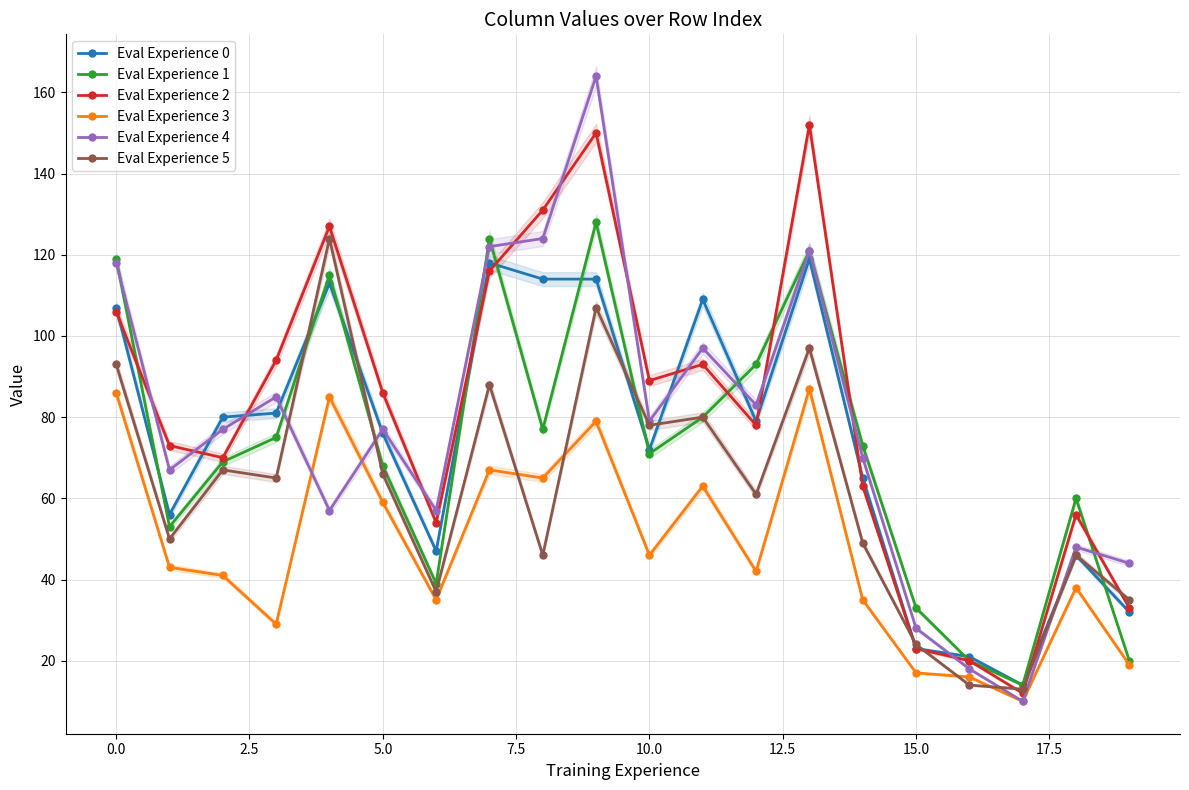

Rank the series at 17 from highest to lowest value.

Eval Experience 0, Eval Experience 1, Eval Experience 5, Eval Experience 2, Eval Experience 3, Eval Experience 4